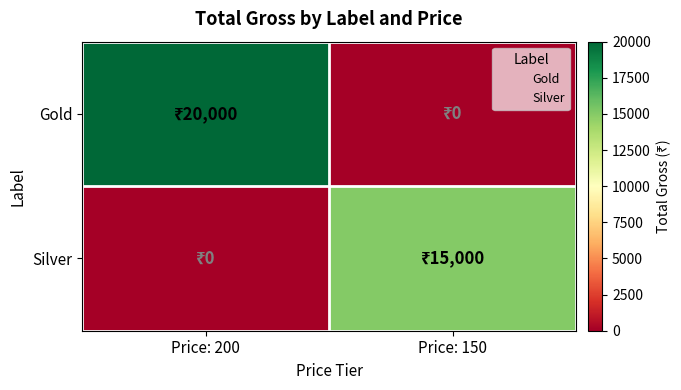

What is the total value across all series at Price: 150?

15000